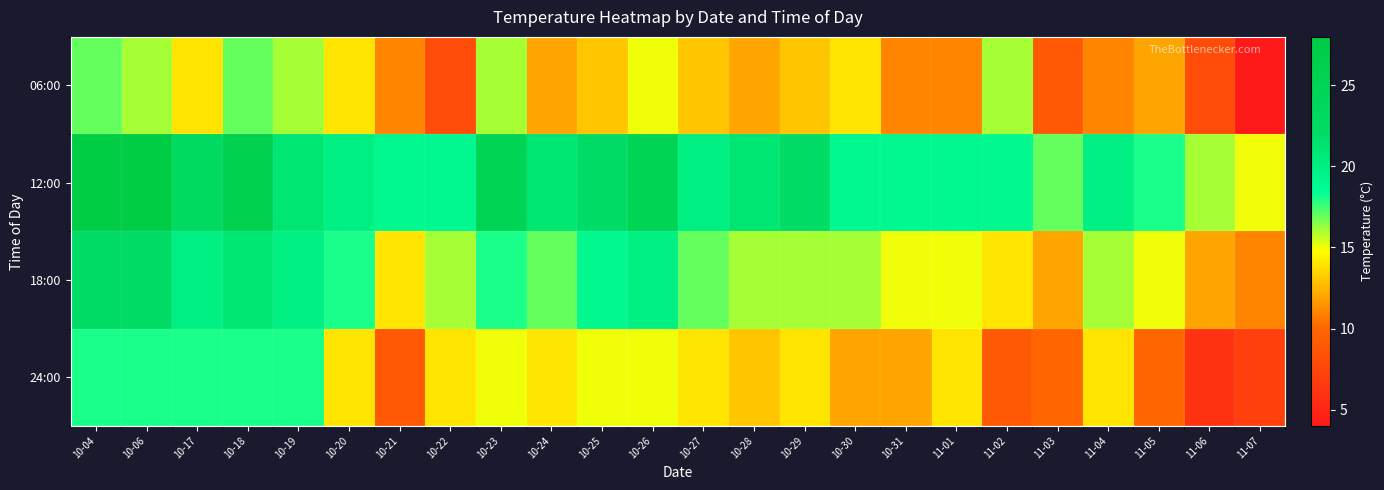

At which category is the sum across all series the highest?

10-04